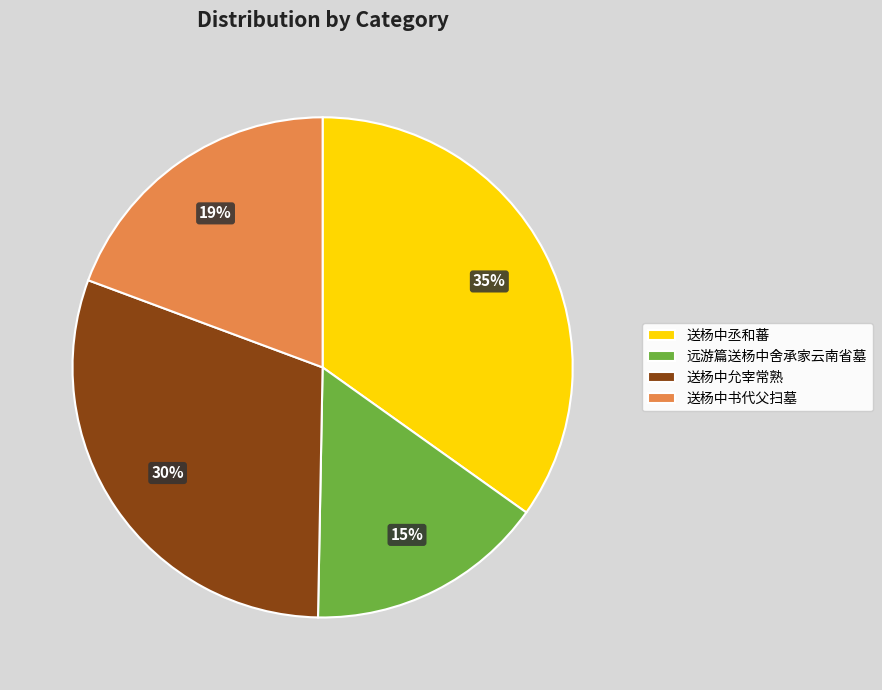

To the nearest percent, what portion does 送杨中书代父扫墓 represent?

19%